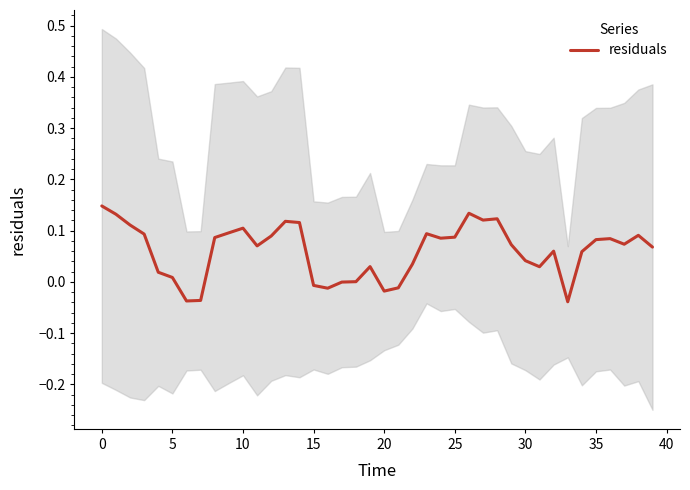

What is the sum of all values?

2.4